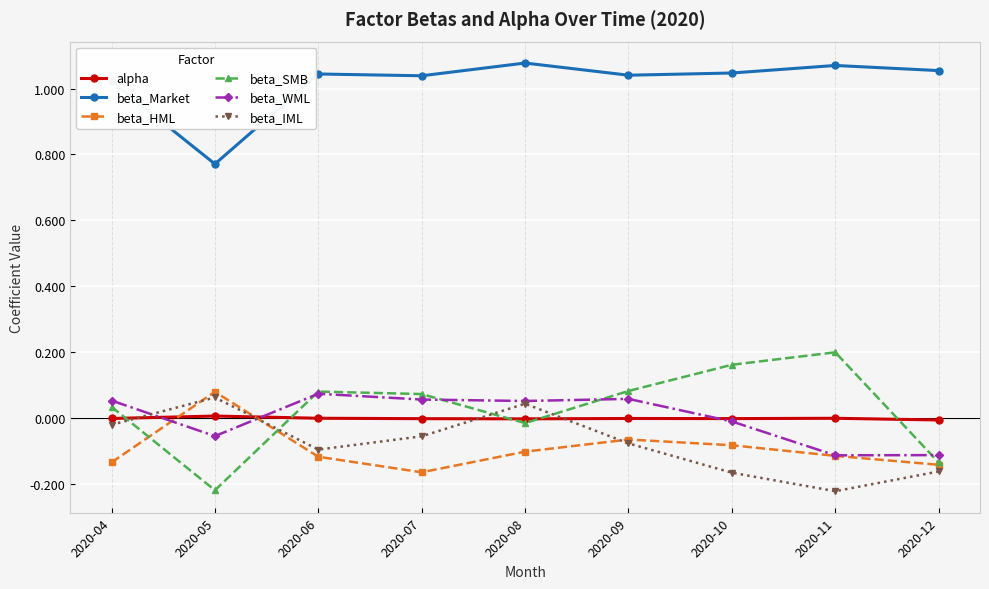

True or false: beta_HML has a value of -0.1 at 2020-06.

True